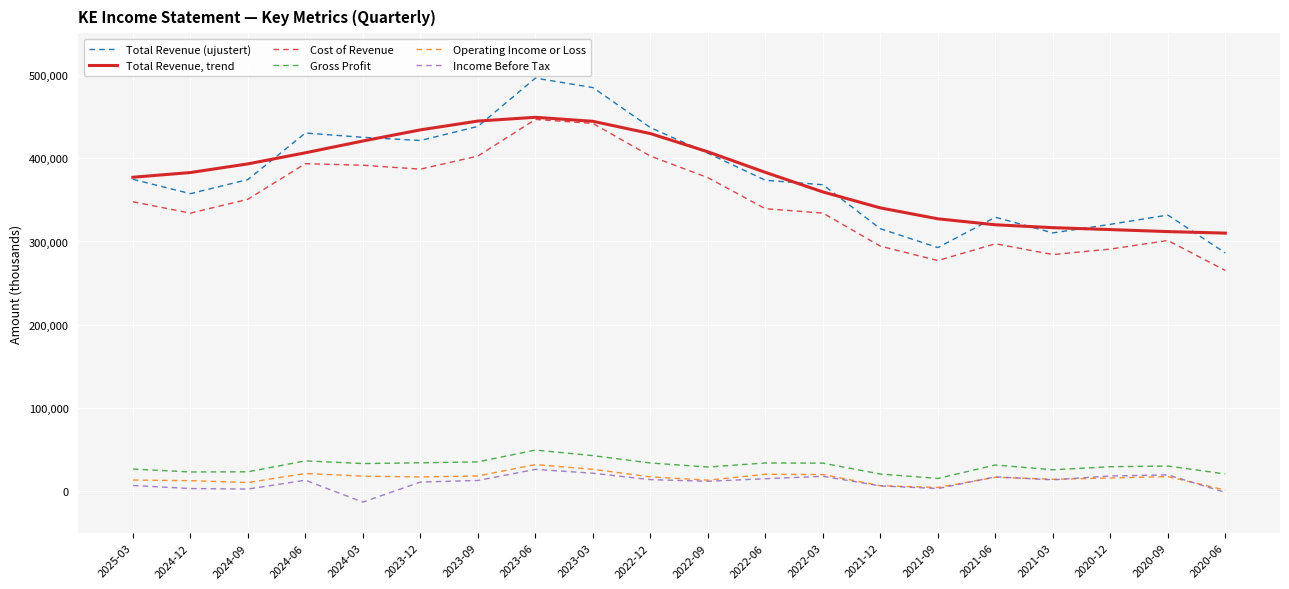

True or false: Cost of Revenue and Income Before Tax intersect in this chart.

False